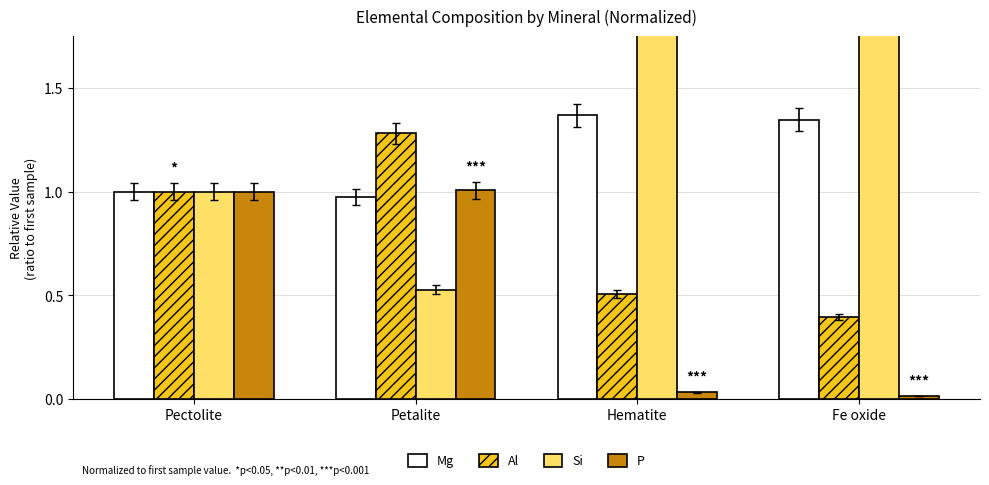

What is the value of the Mg bar at the 2nd from the left?

1.0